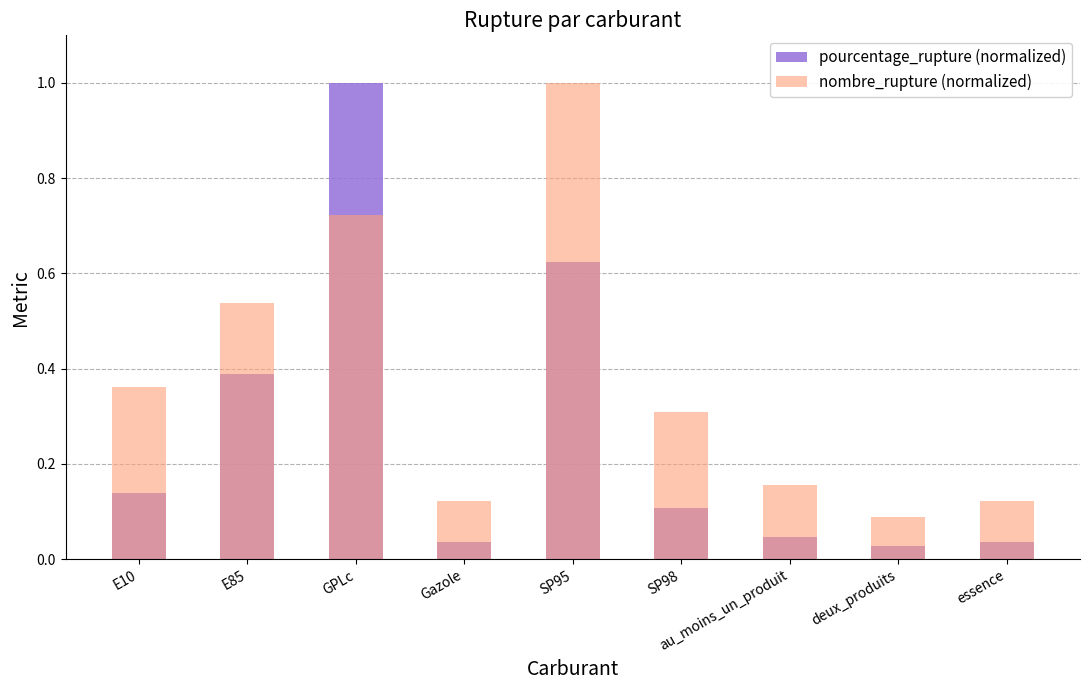

At deux_produits, list the series in order from smallest to largest.

pourcentage_rupture (normalized), nombre_rupture (normalized)